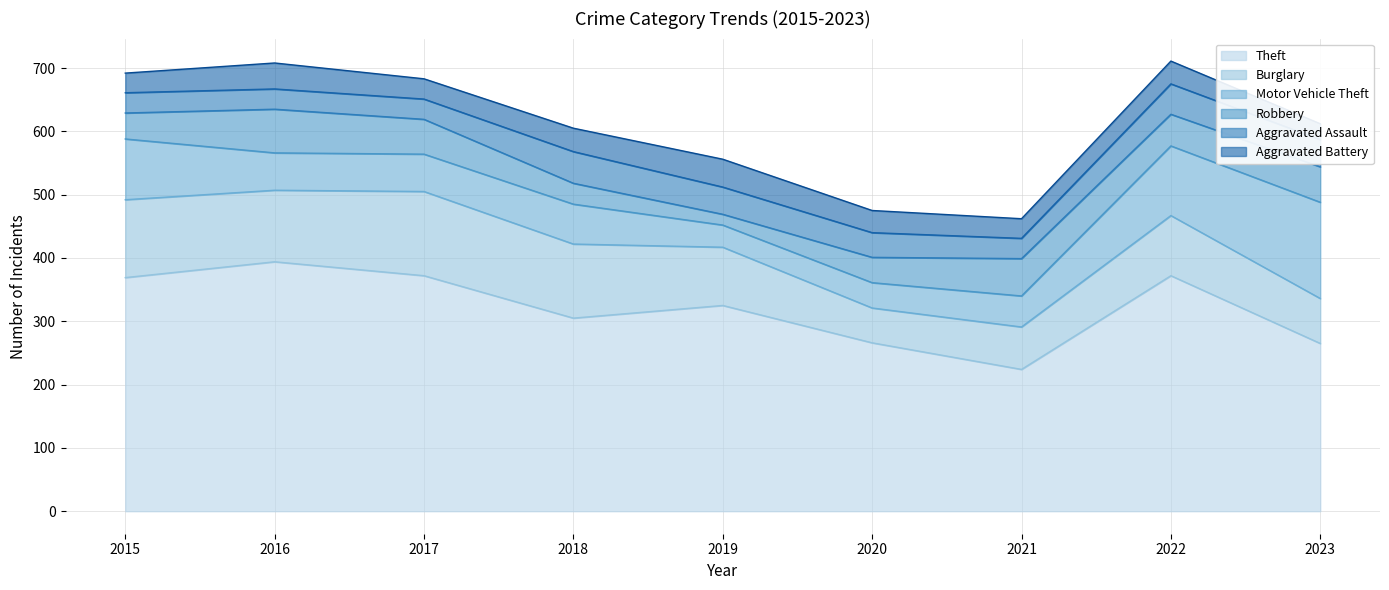

True or false: Motor Vehicle Theft has a value of 152 at 2023.

True